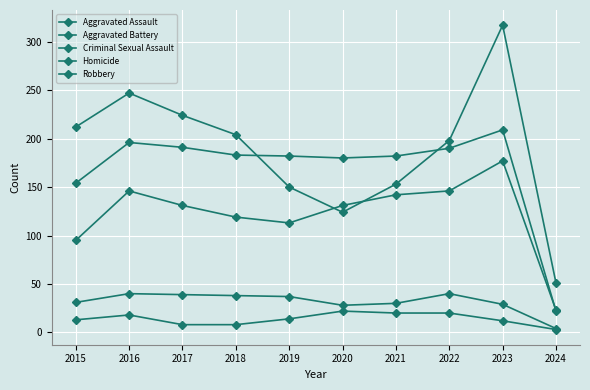

Does the chart have visible grid lines?

Yes